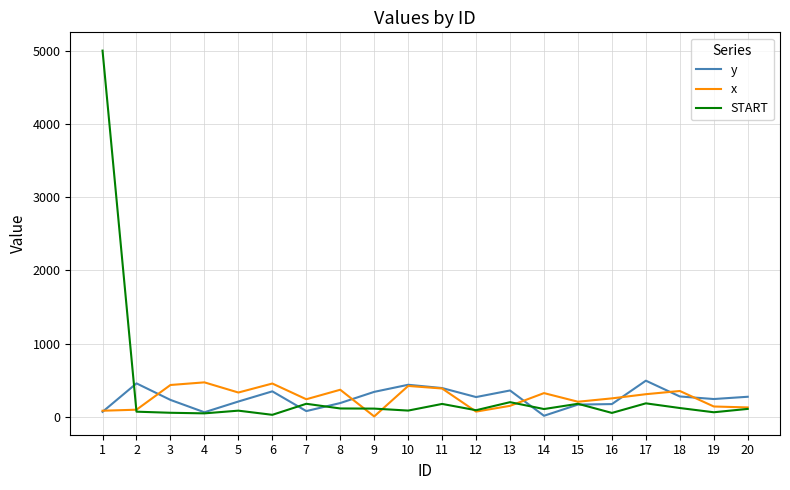

Which series has the widest spread of values?

START